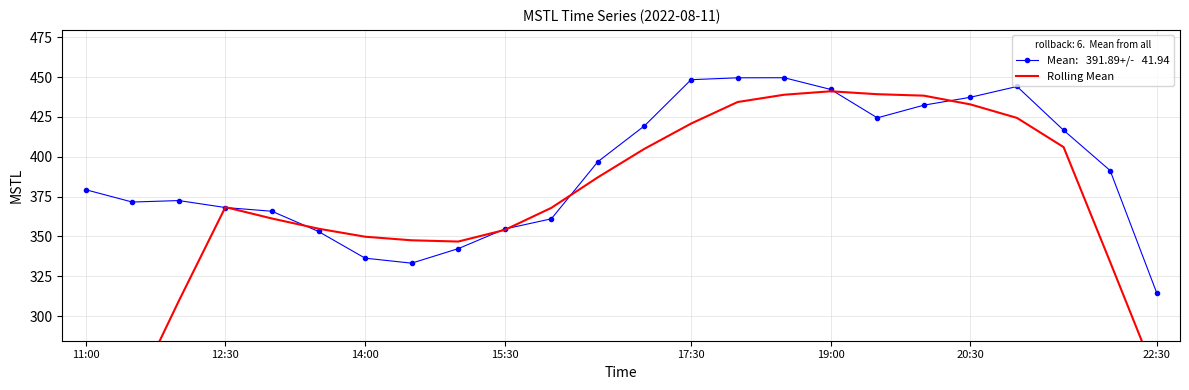

What is the change in value from 19:00 to 22:00?

-50.9